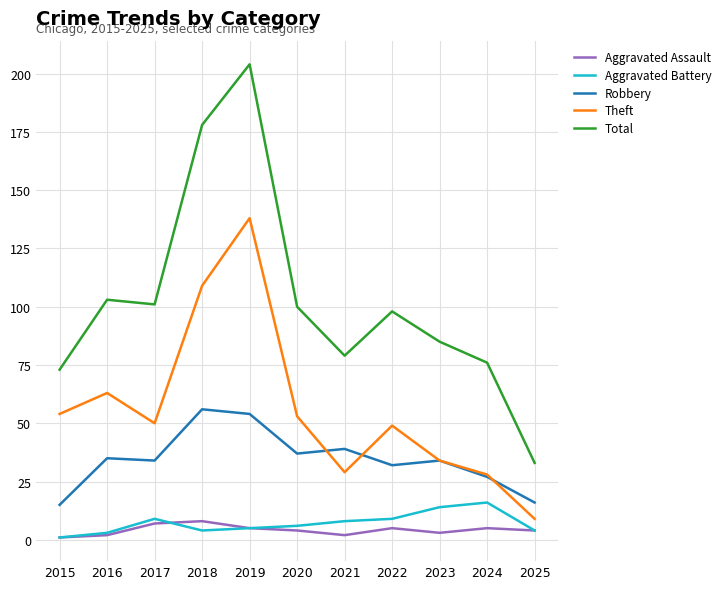

The Aggravated Battery series shows 24 at 2024. True or false?

False